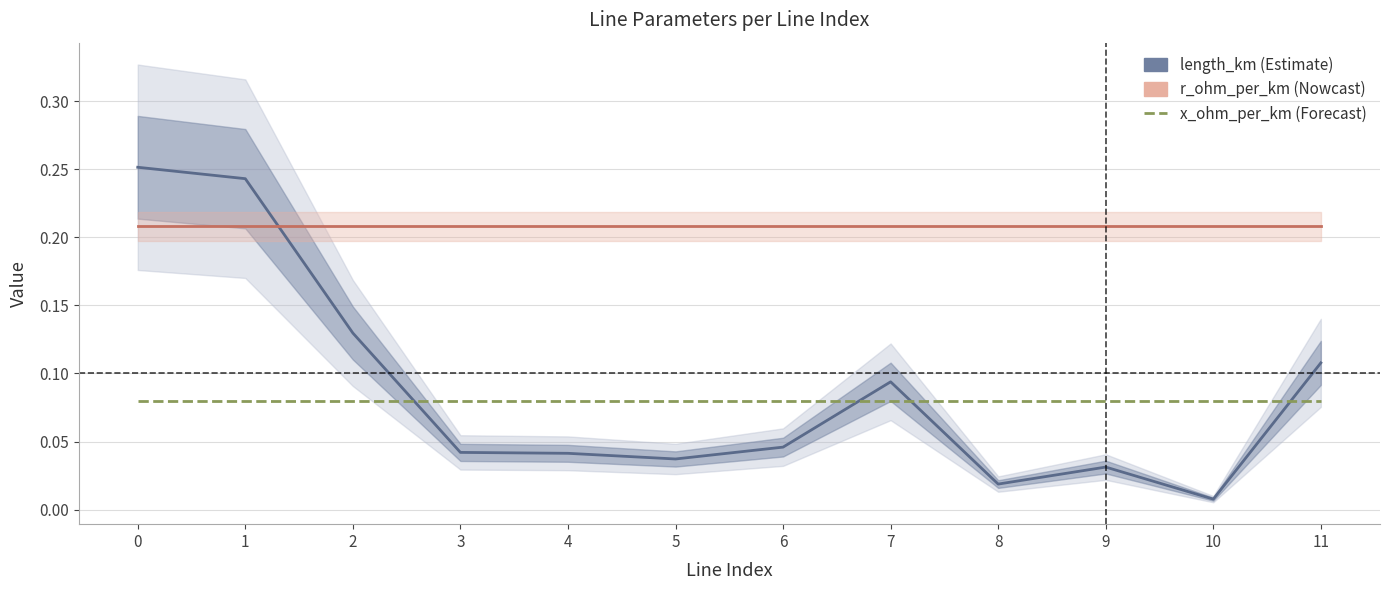

True or false: x_ohm_per_km has more than 2 points higher than both neighbors.

False